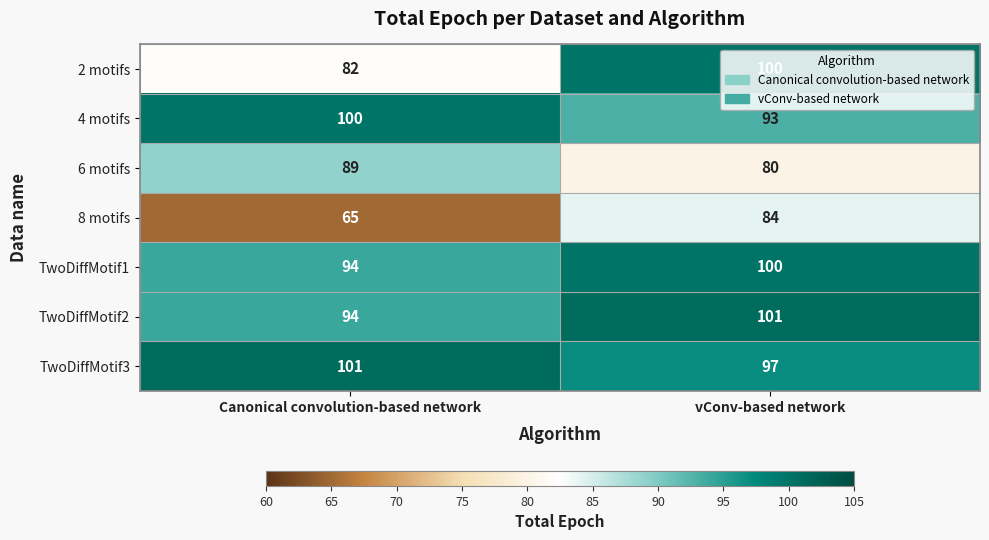

What is the sum of all 6 motifs values?

169